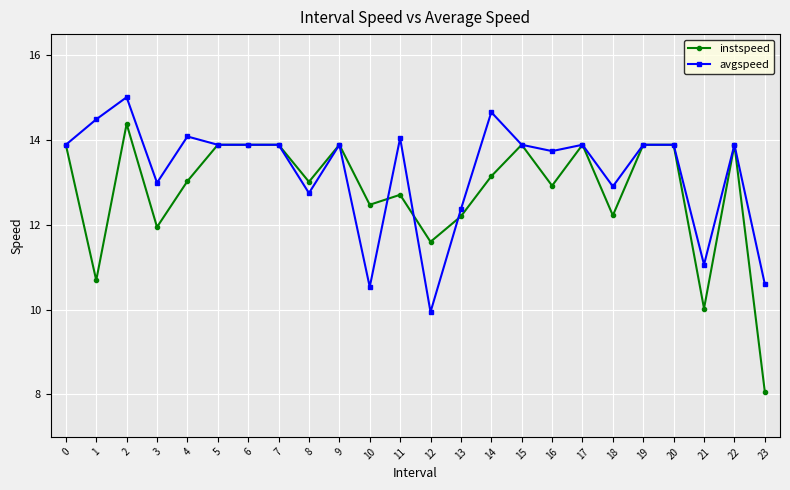

At which label is instspeed closest to 11?

1